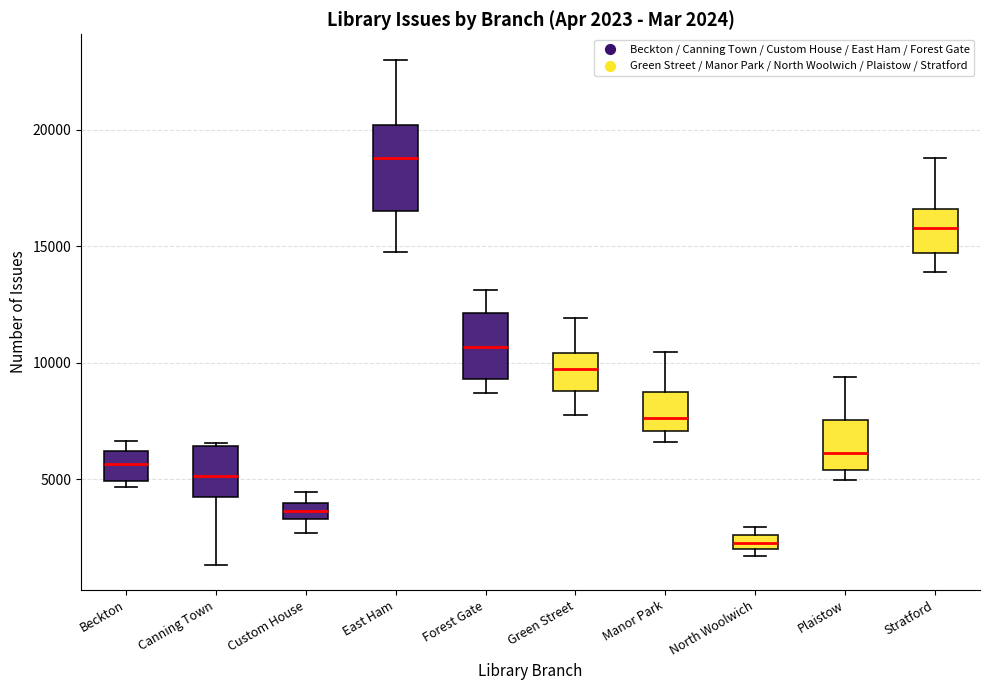

Which box is the tallest, from its lower edge to its upper edge?

East Ham